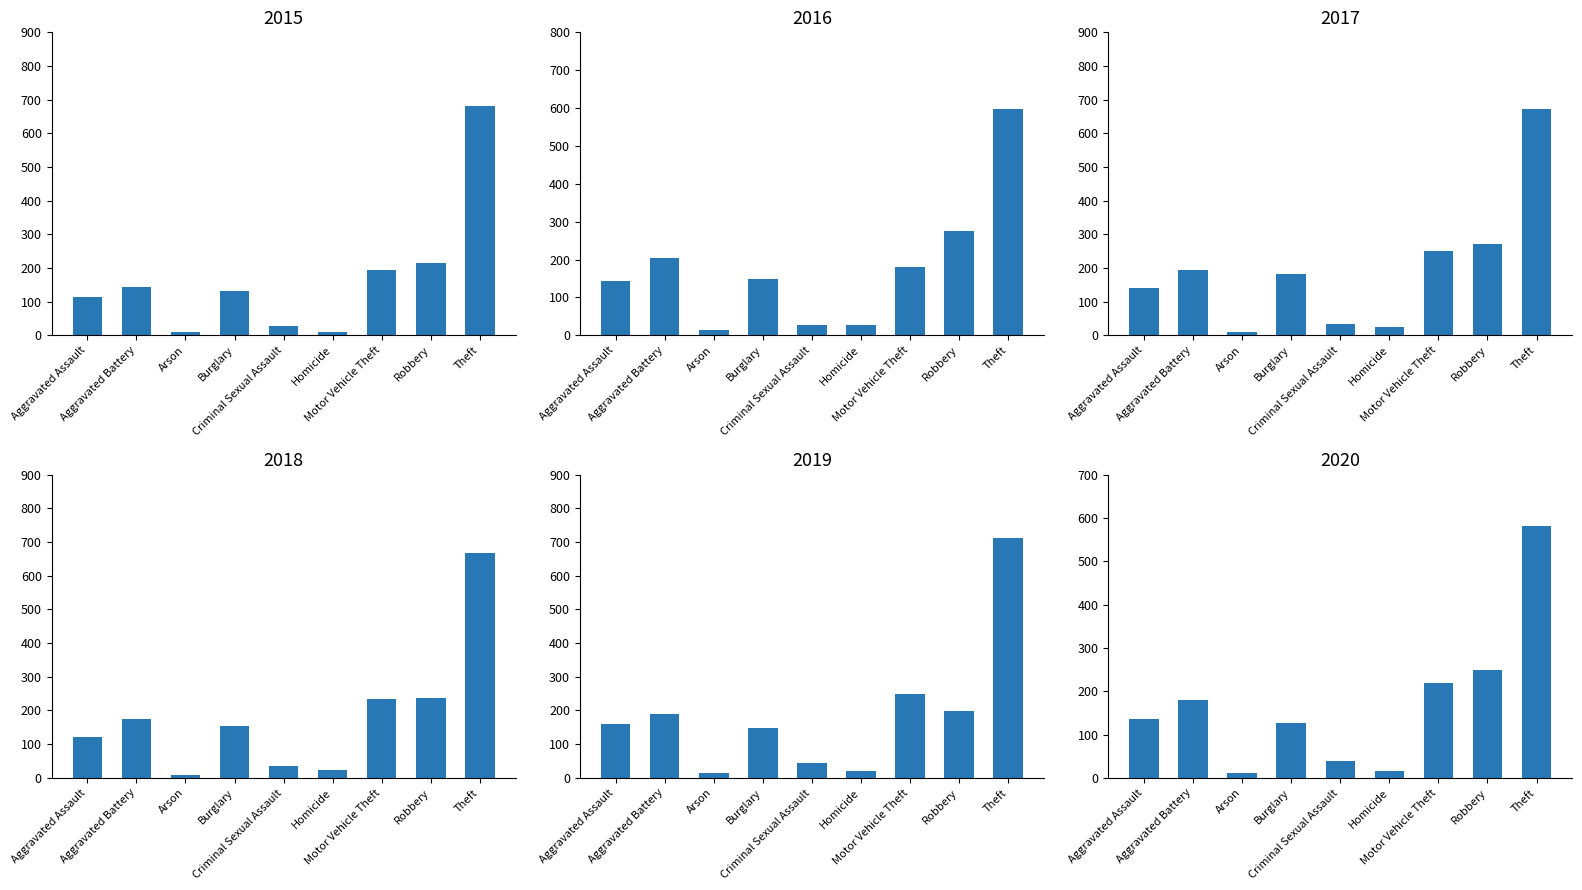

What is the label of the 6th bar from the left?

Homicide